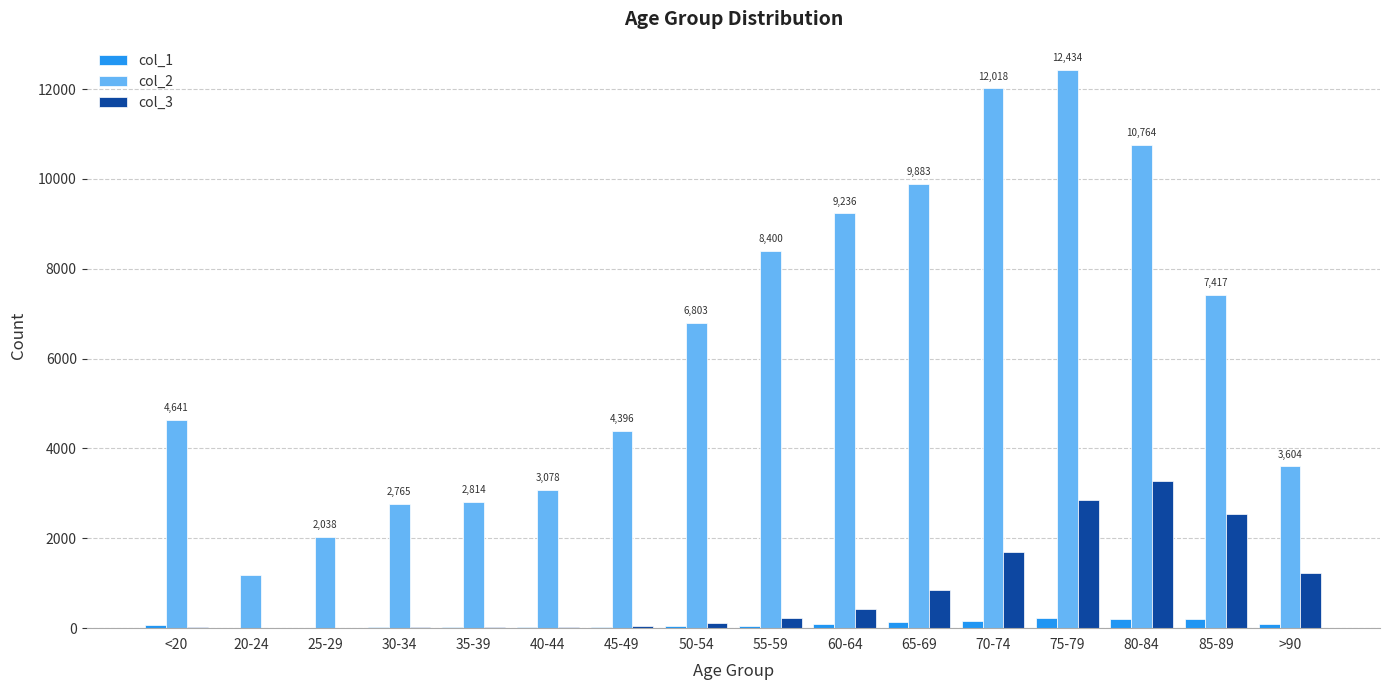

At which label does col_3 reach its peak?

80-84